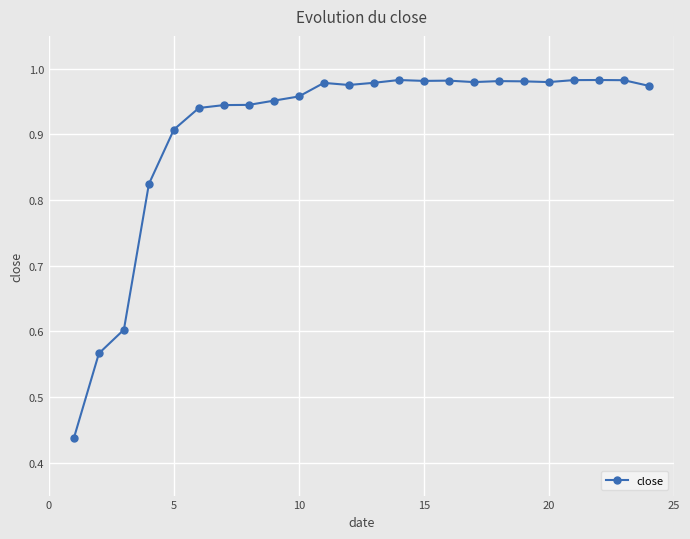

What is the sum of all values?

21.8